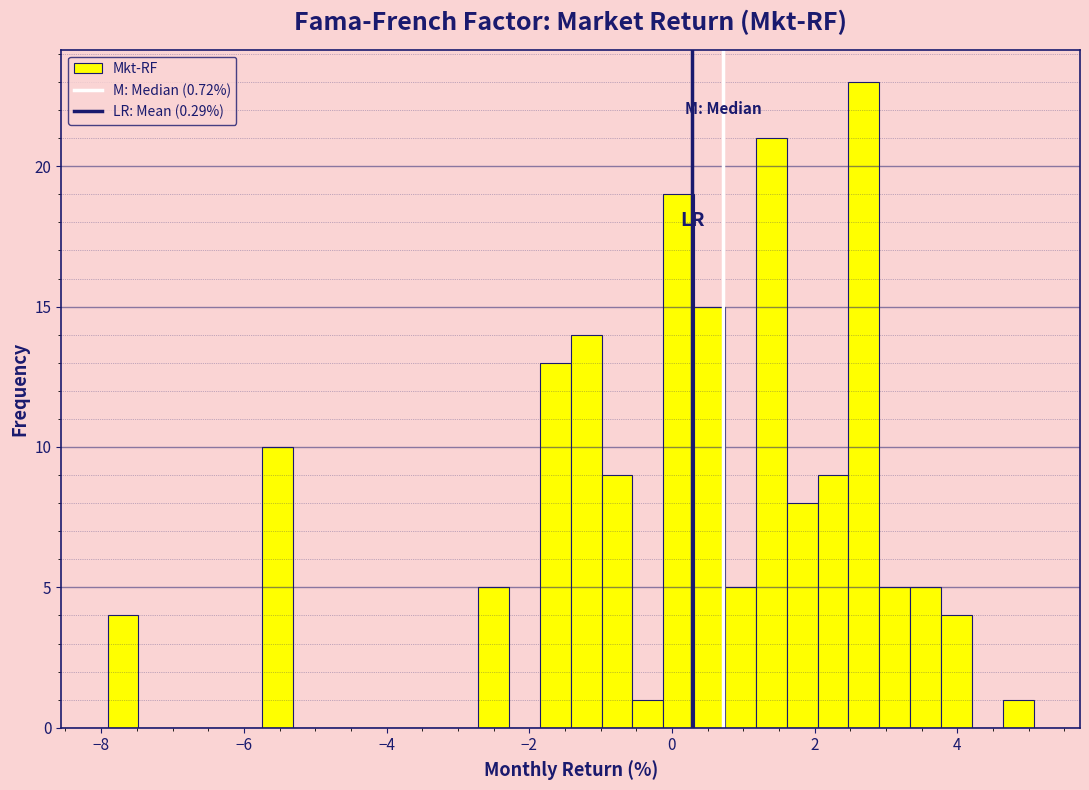

Read against the x-axis, roughly where is the centre of the tallest bar?

2.6